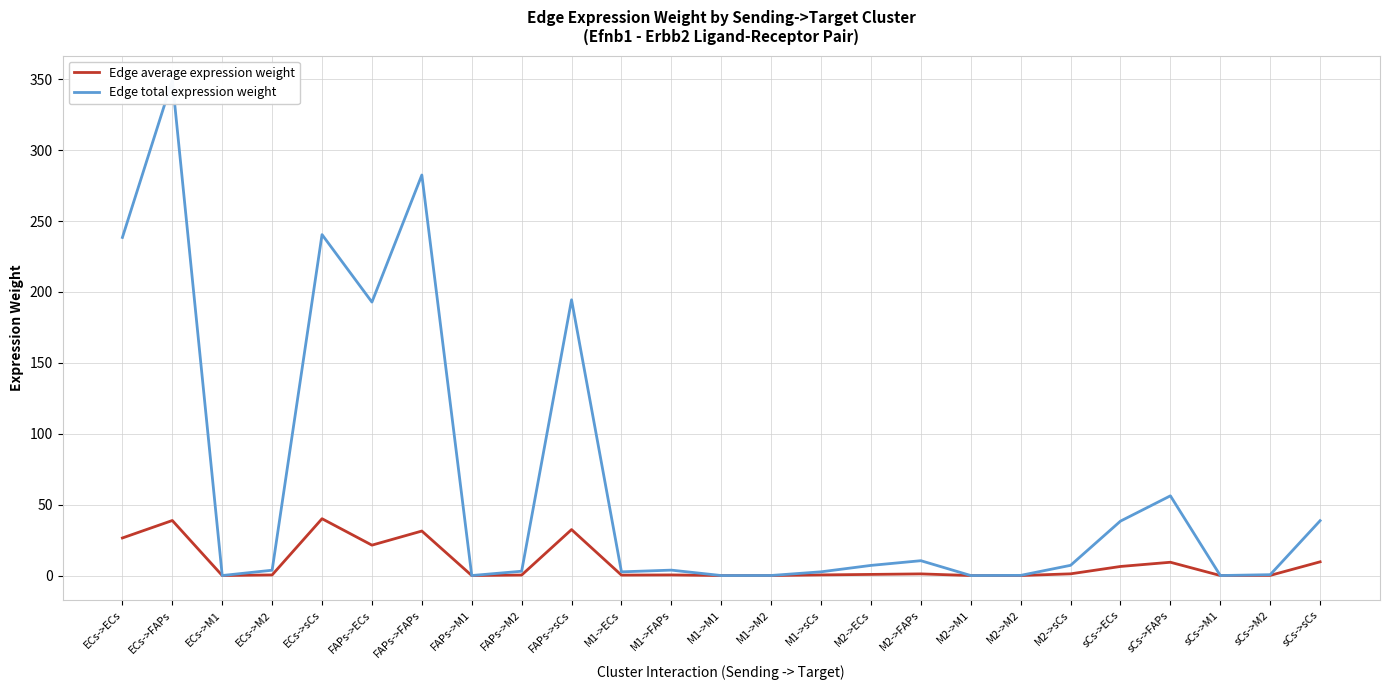

What is the spread (max minus min) of values at ECs->ECs?

211.9